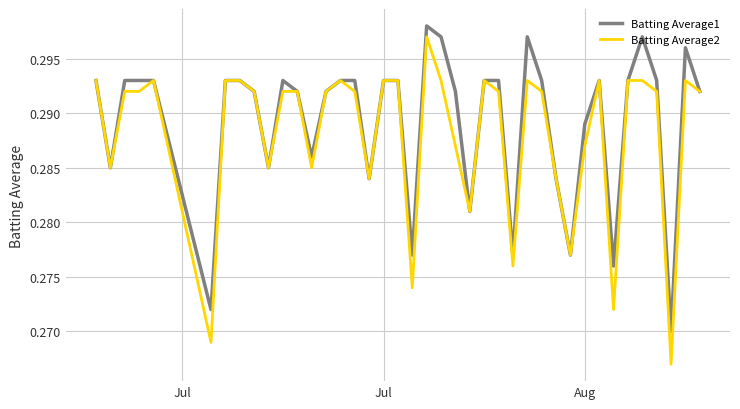

Which series has the largest range (max minus min)?

Batting Average2